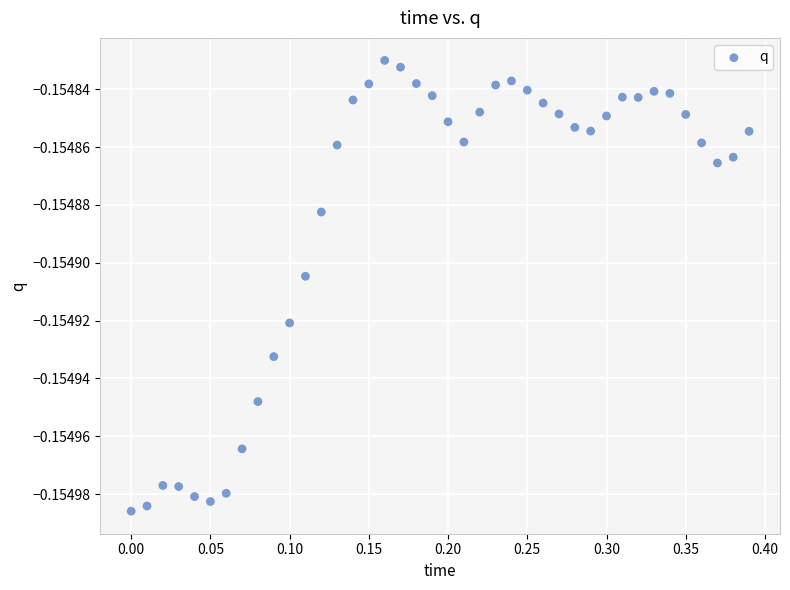

What is the range of X values (max minus min)?

0.4